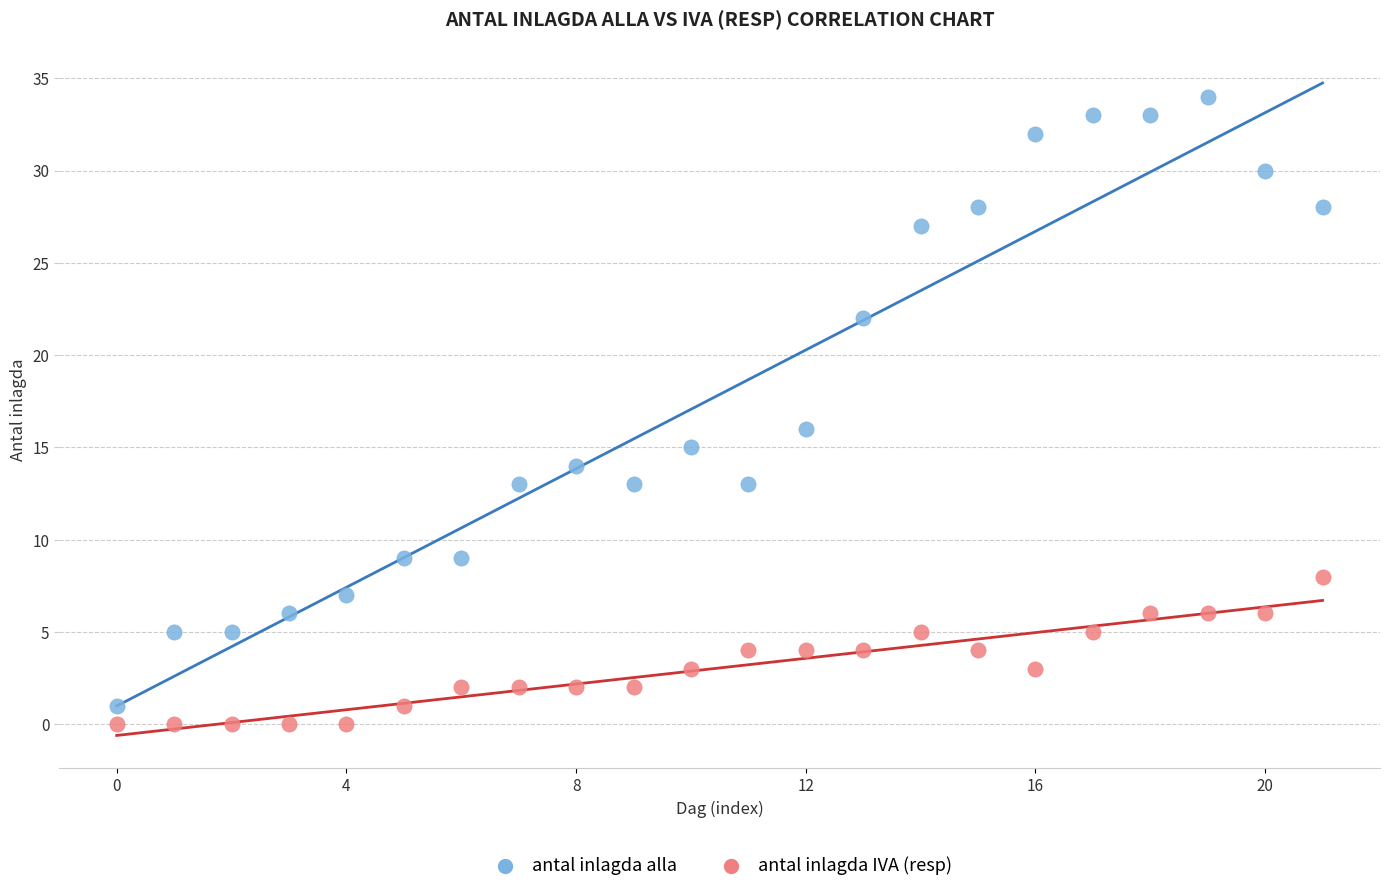

Which series has the widest spread of Y values?

antal inlagda alla